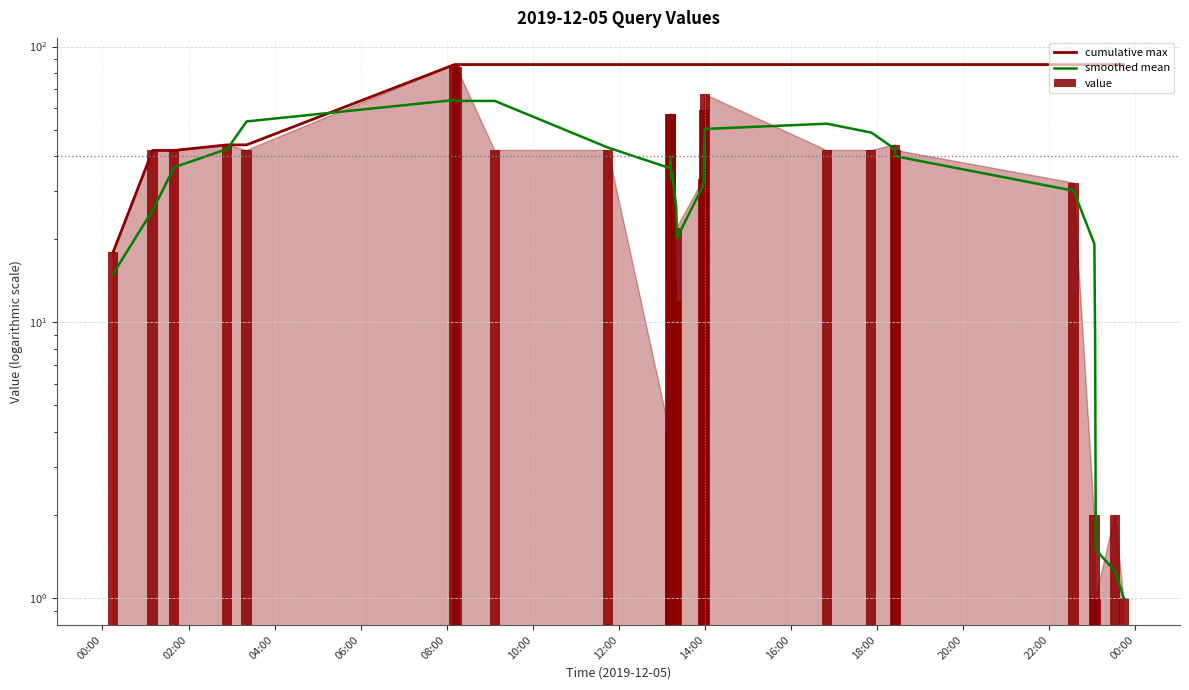

Which series has the largest range (max minus min)?

value